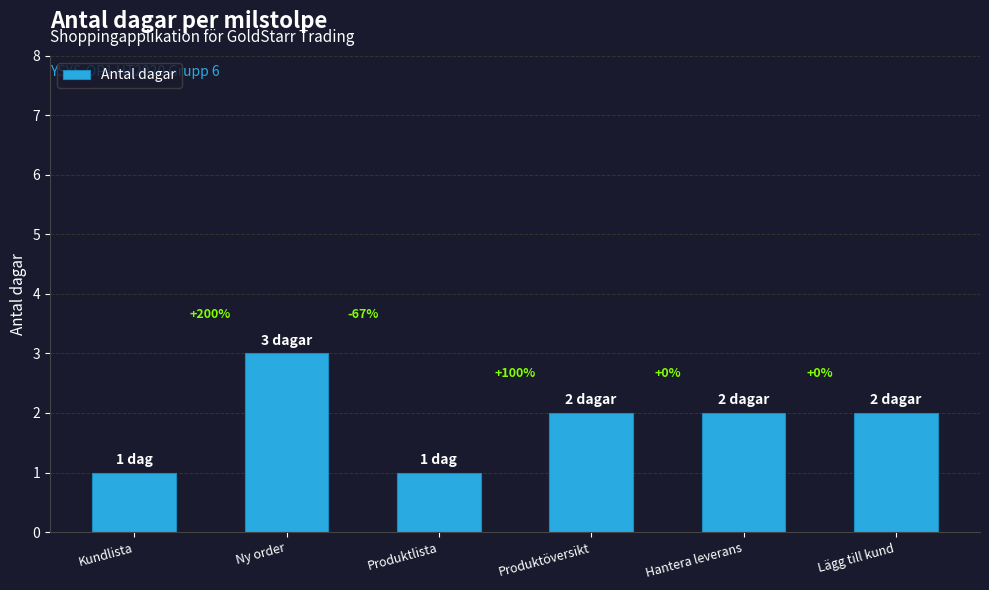

Which has a higher value, Produktlista or Kundlista?

Produktlista